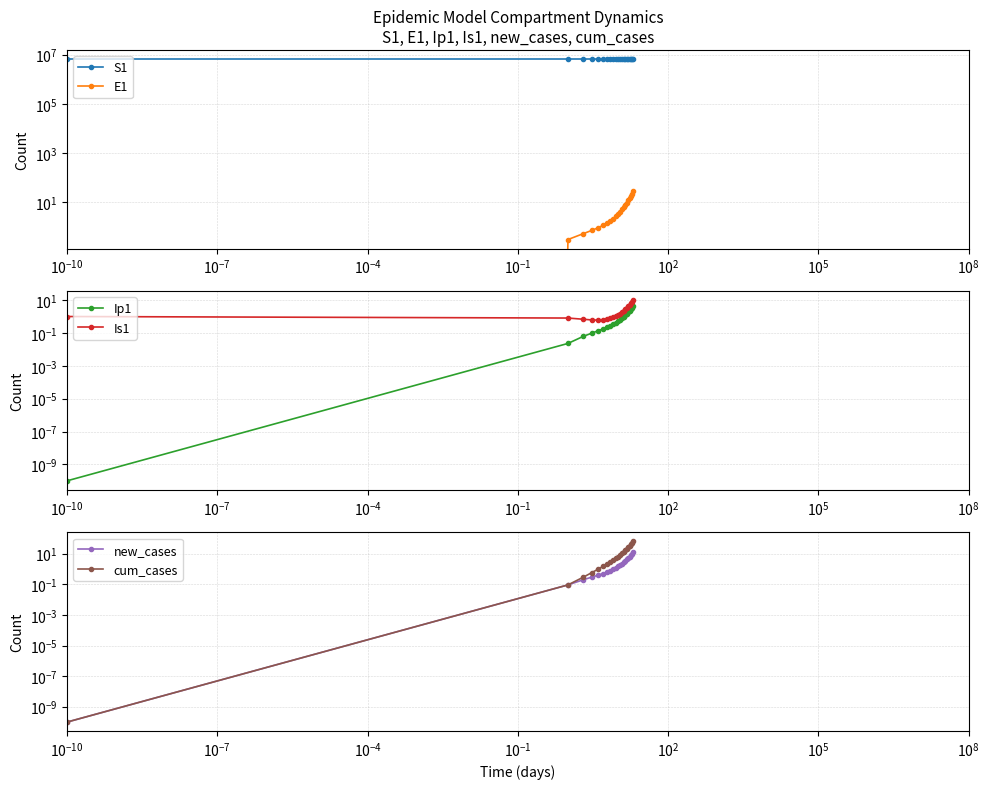

What is the label of the 13th point from the left?

12